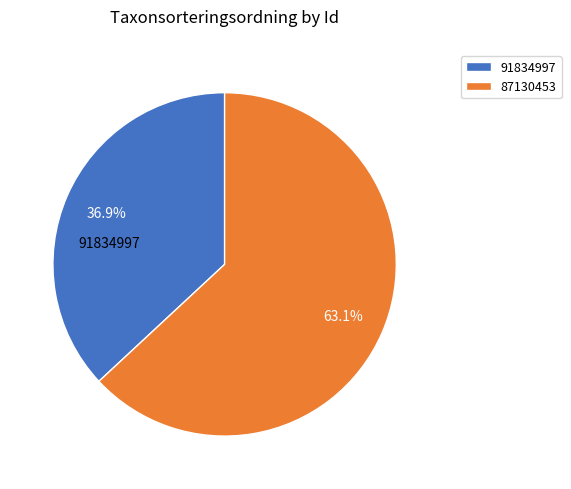

Between 91834997 and 87130453, which is larger?

87130453